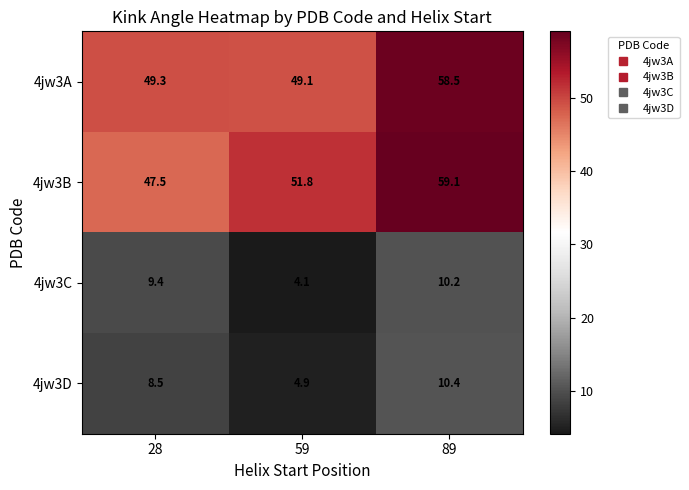

At which category is the sum across all series the highest?

89